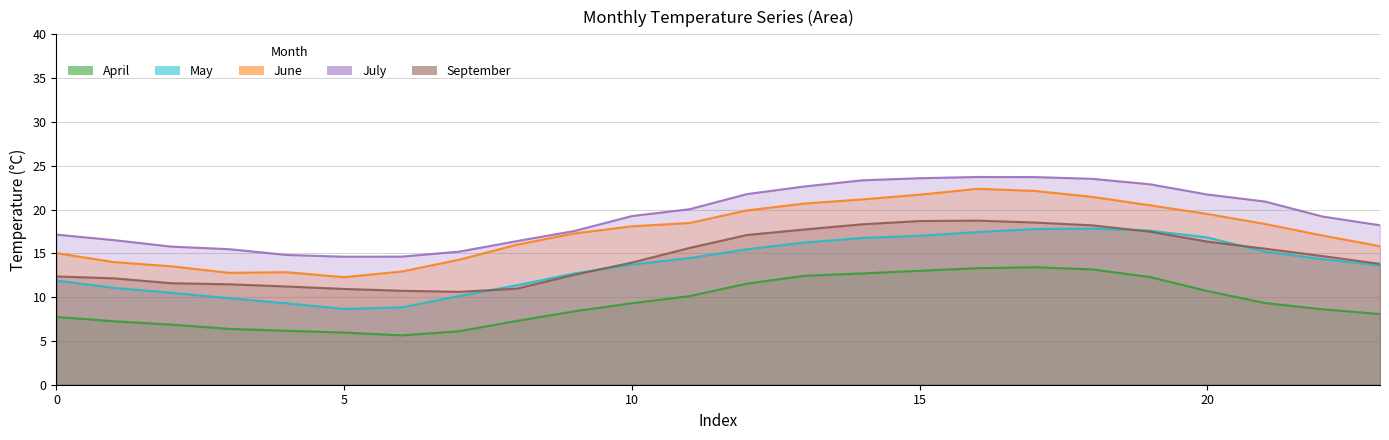

True or false: June and May intersect in this chart.

False